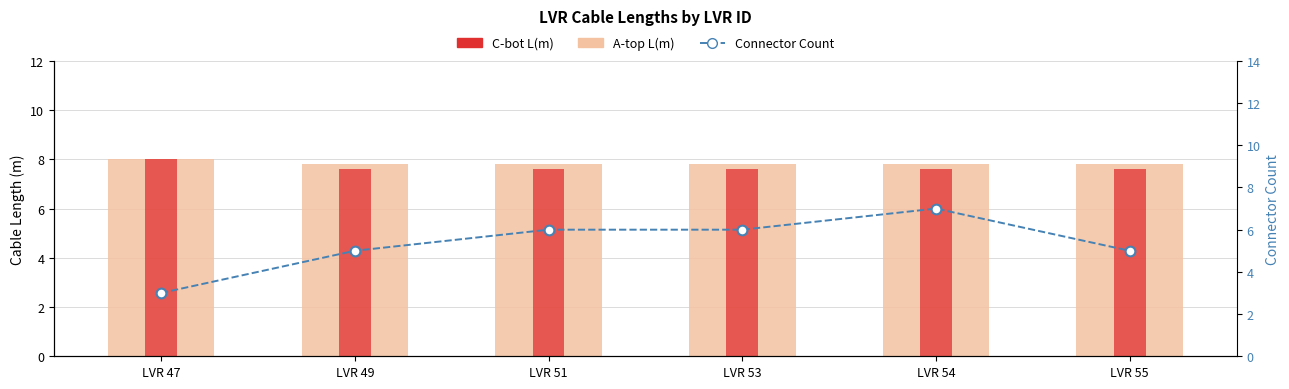

Between LVR 49 and LVR 51, which is larger?

LVR 49